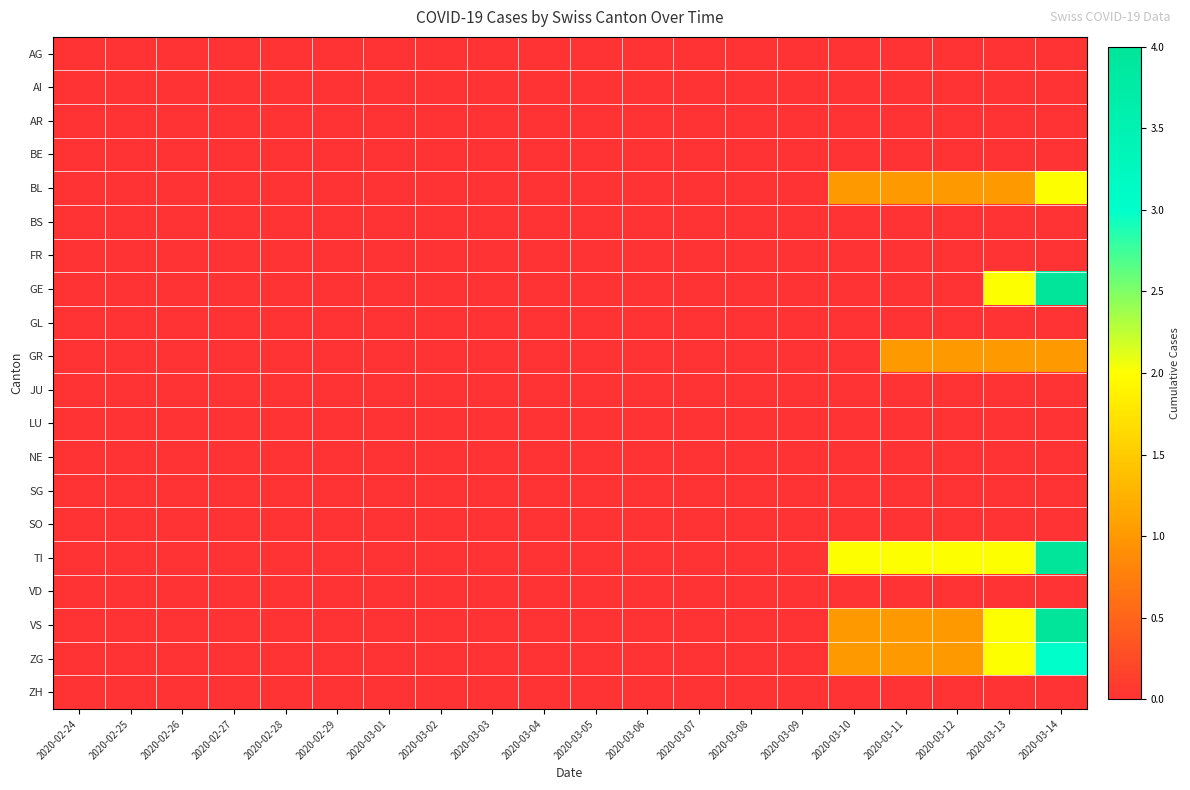

Rank the series by their maximum value, from lowest to highest.

AG, AI, AR, BE, BS, FR, GL, JU, LU, NE, SG, SO, VD, ZH, GR, BL, ZG, GE, TI, VS